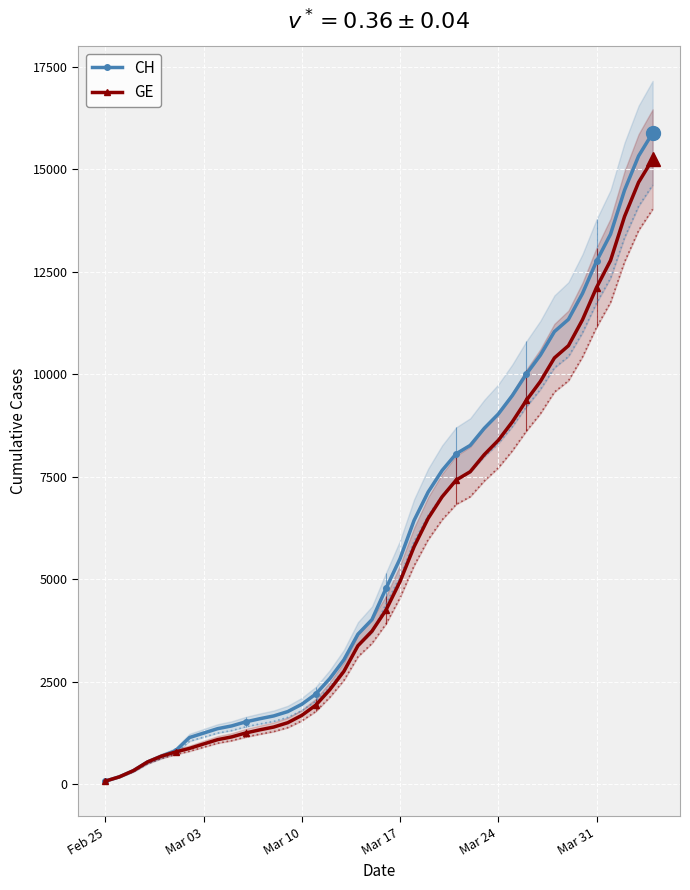

What is the smallest value displayed?

73